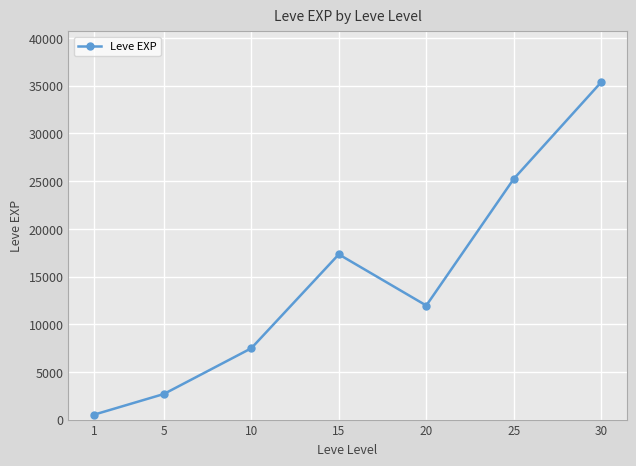

What is the smallest value displayed?

508